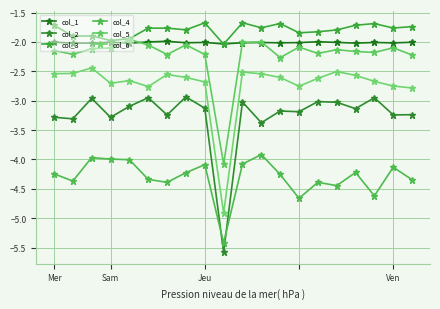

At how many categories does at least one series exceed -4?

20